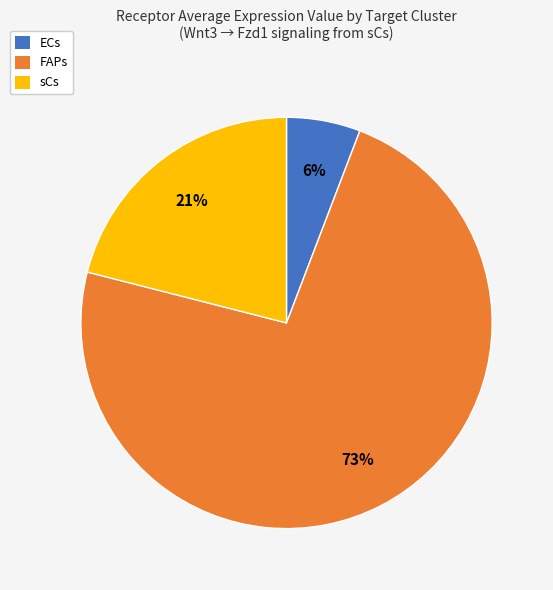

Is there a majority slice in this chart?

Yes